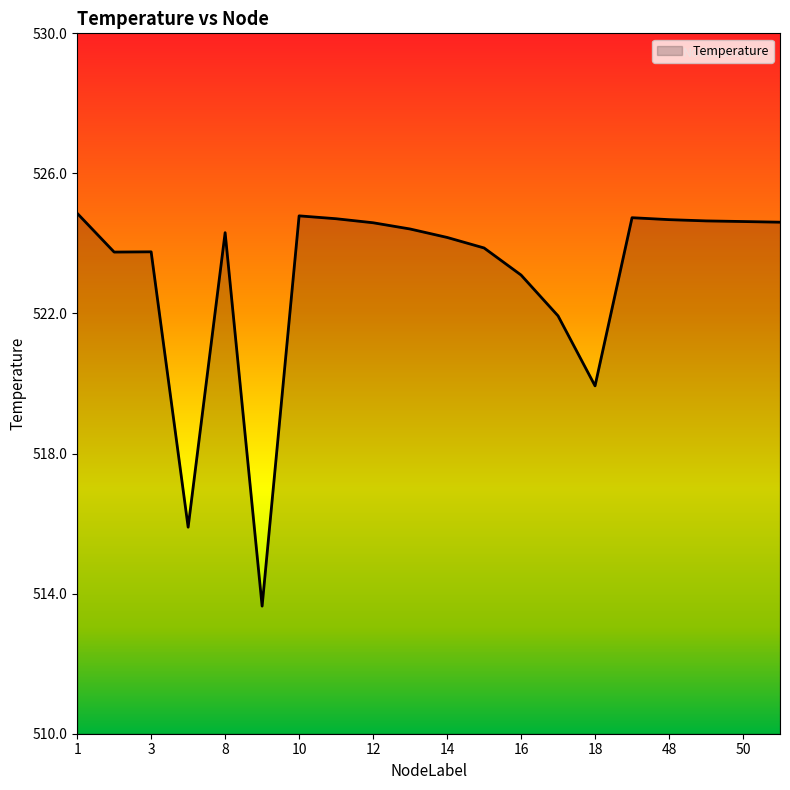

What is the smallest value displayed?

513.6